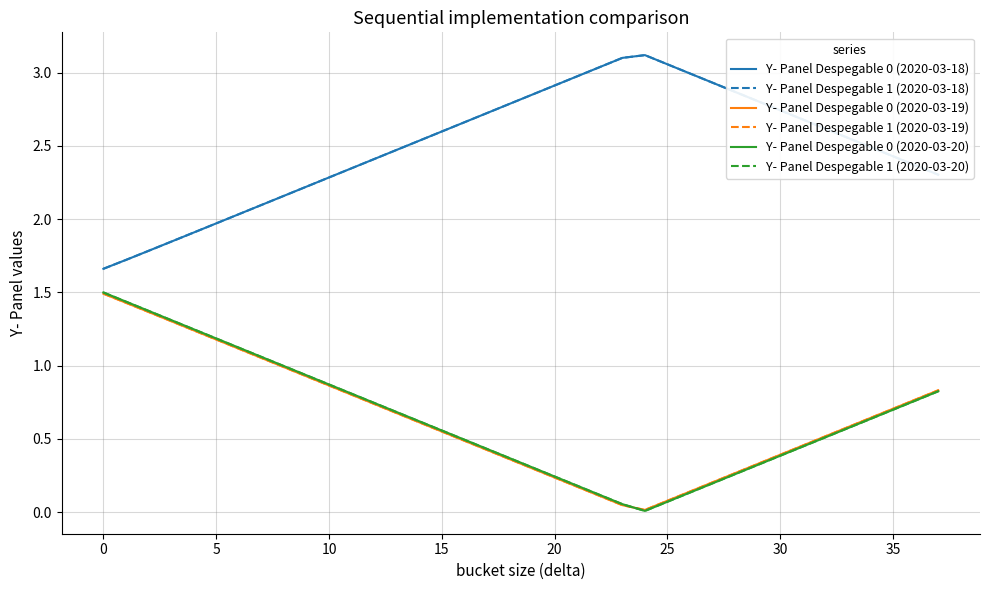

Is this an area chart (filled region under the line)?

No